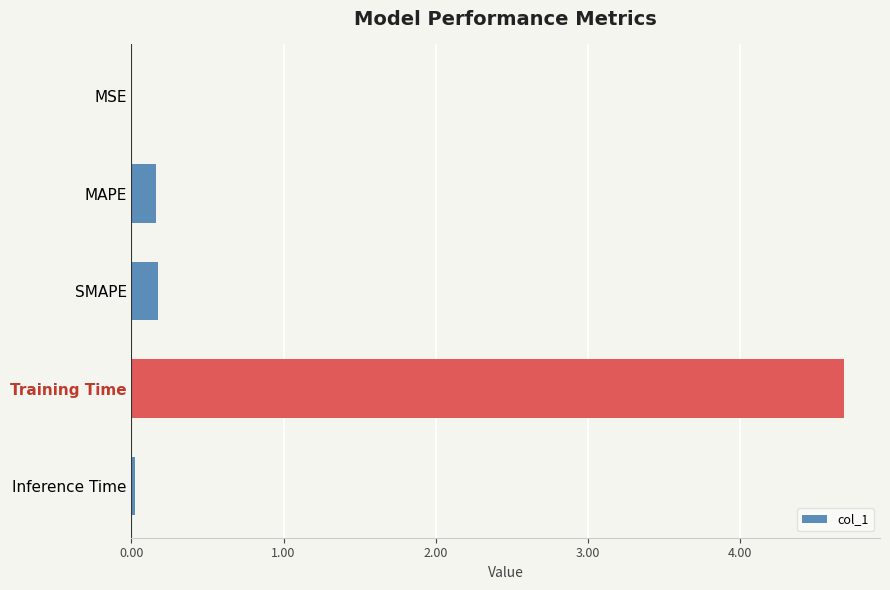

What is the sum of all values?

5.1